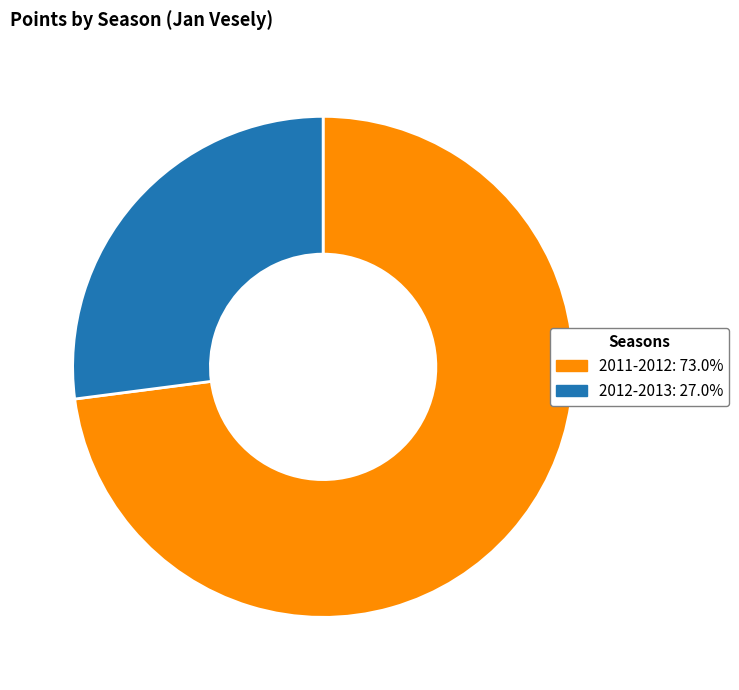

Which slice is the largest?

2011-2012